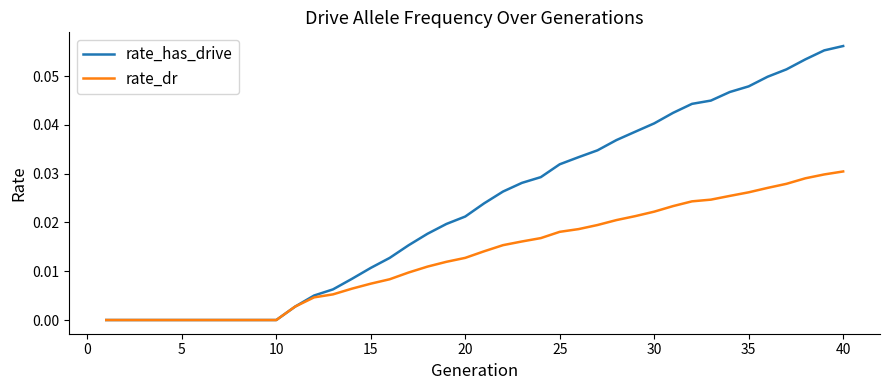

Which series has the largest range (max minus min)?

rate_has_drive